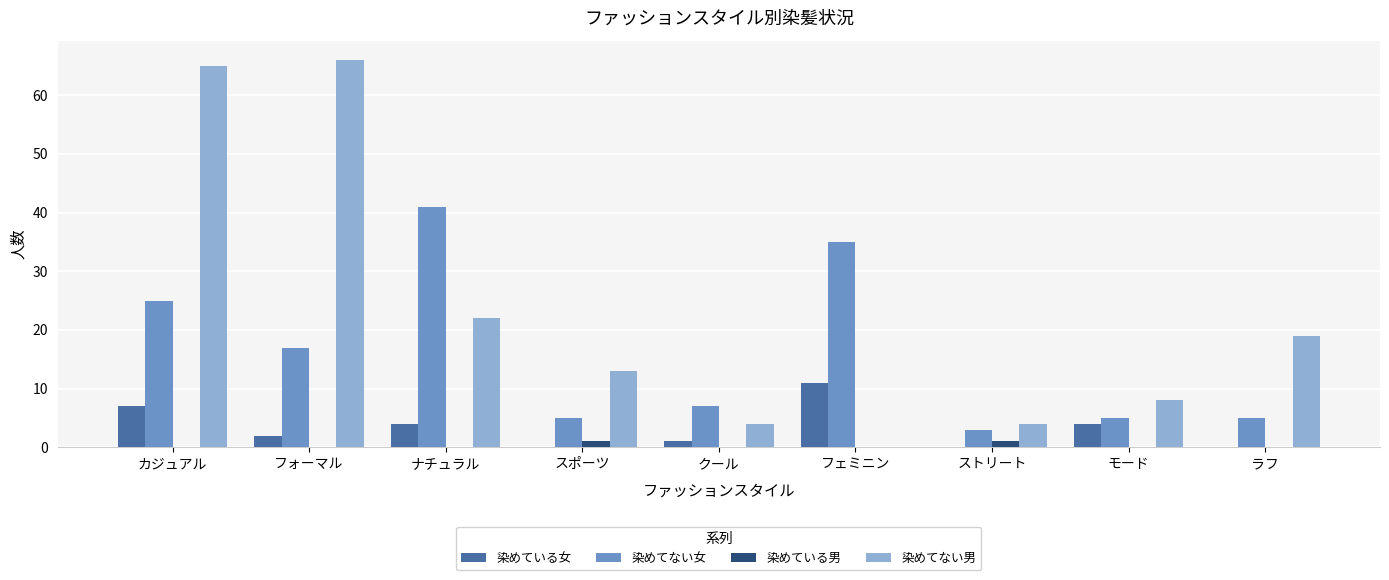

Is it true that 染めている男 equals 0 at ナチュラル?

True